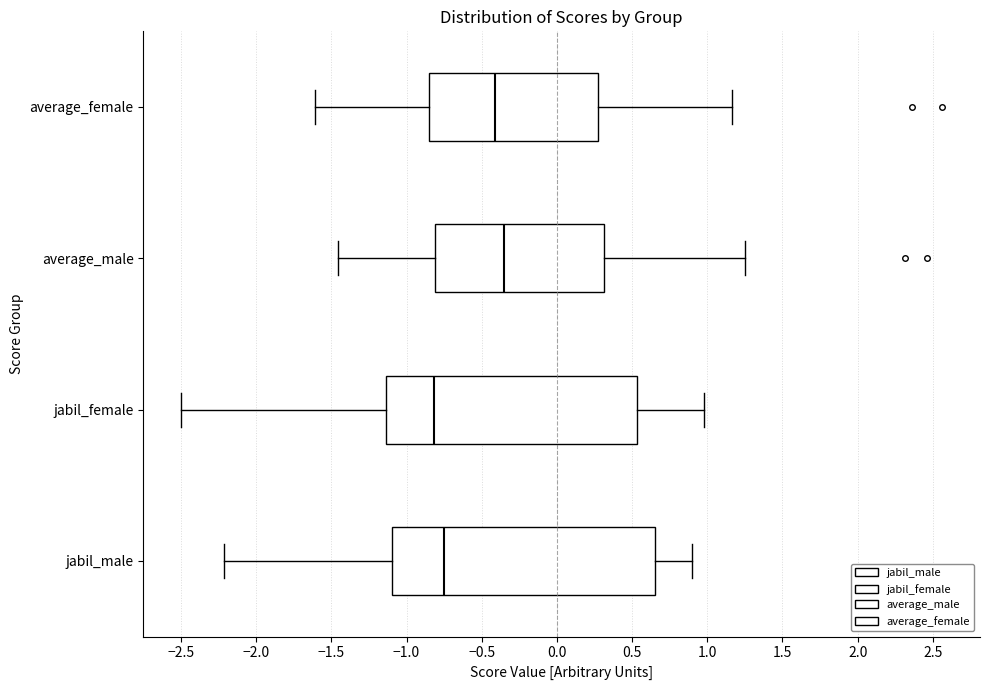

Which box has the furthest to the right median line?

average_male